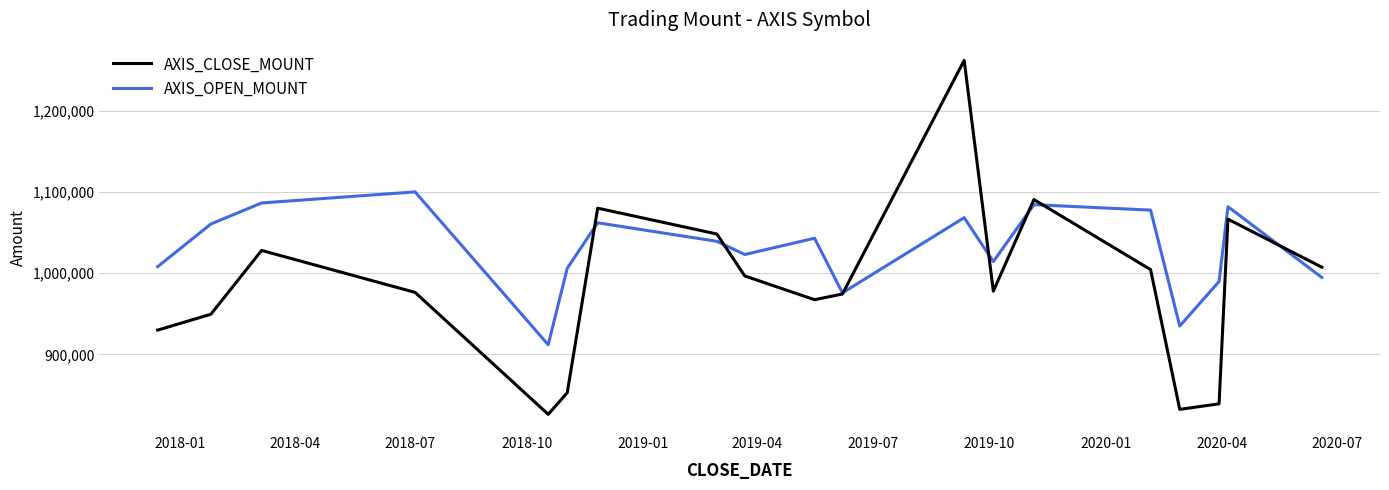

What is the minimum value shown in the chart?

826400